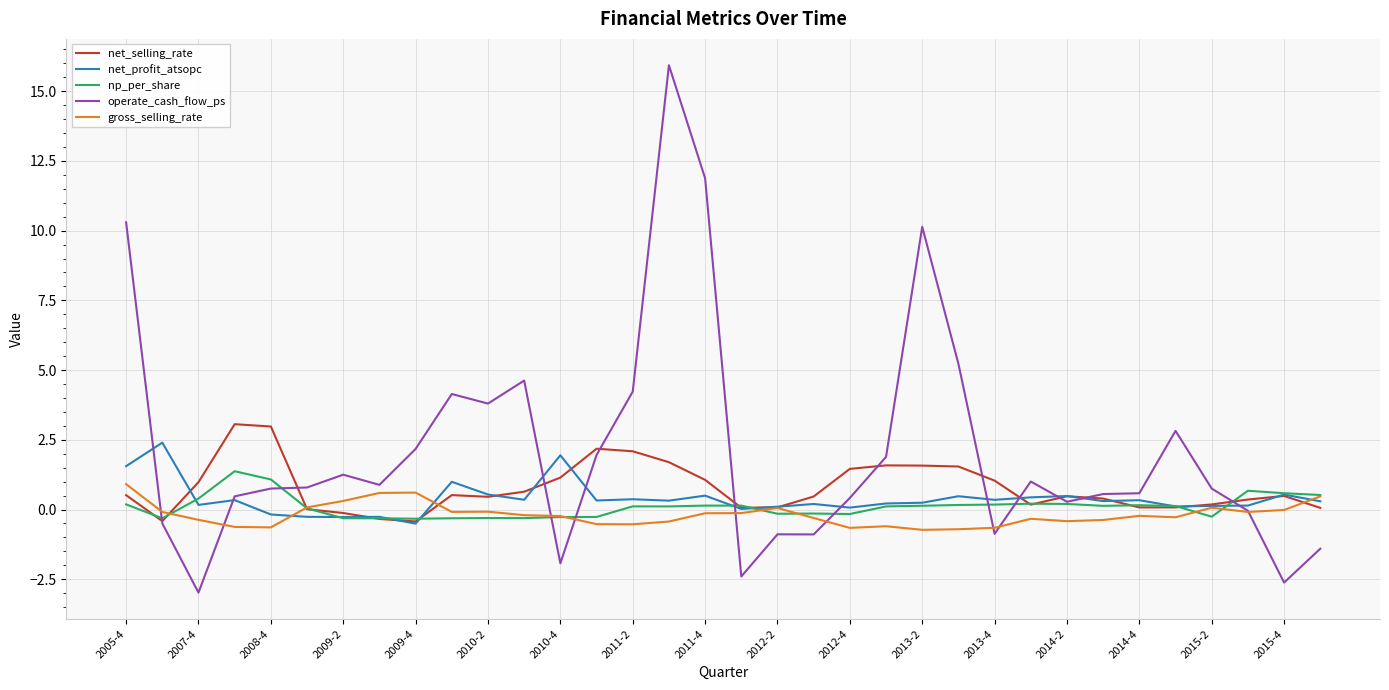

What is the lowest value of the operate_cash_flow_ps series?

-3.0